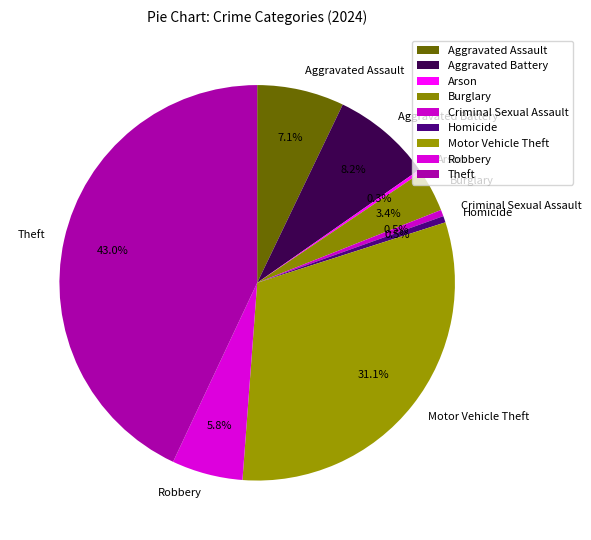

What is the ratio of the value at Burglary to the value at Aggravated Assault?

0.5